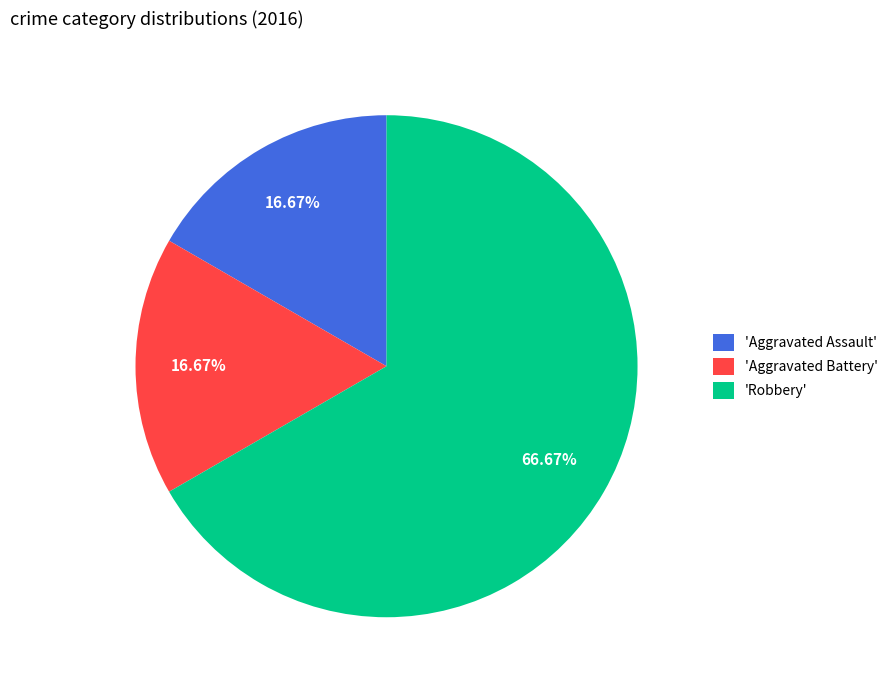

Which category has the biggest portion of the pie?

'Robbery'